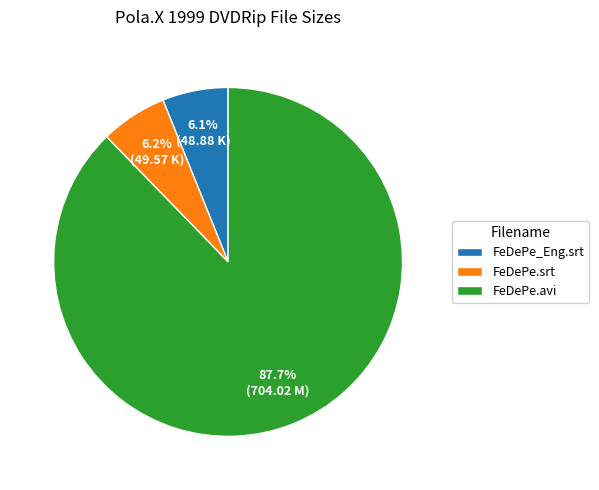

How many slices are in this pie chart?

3